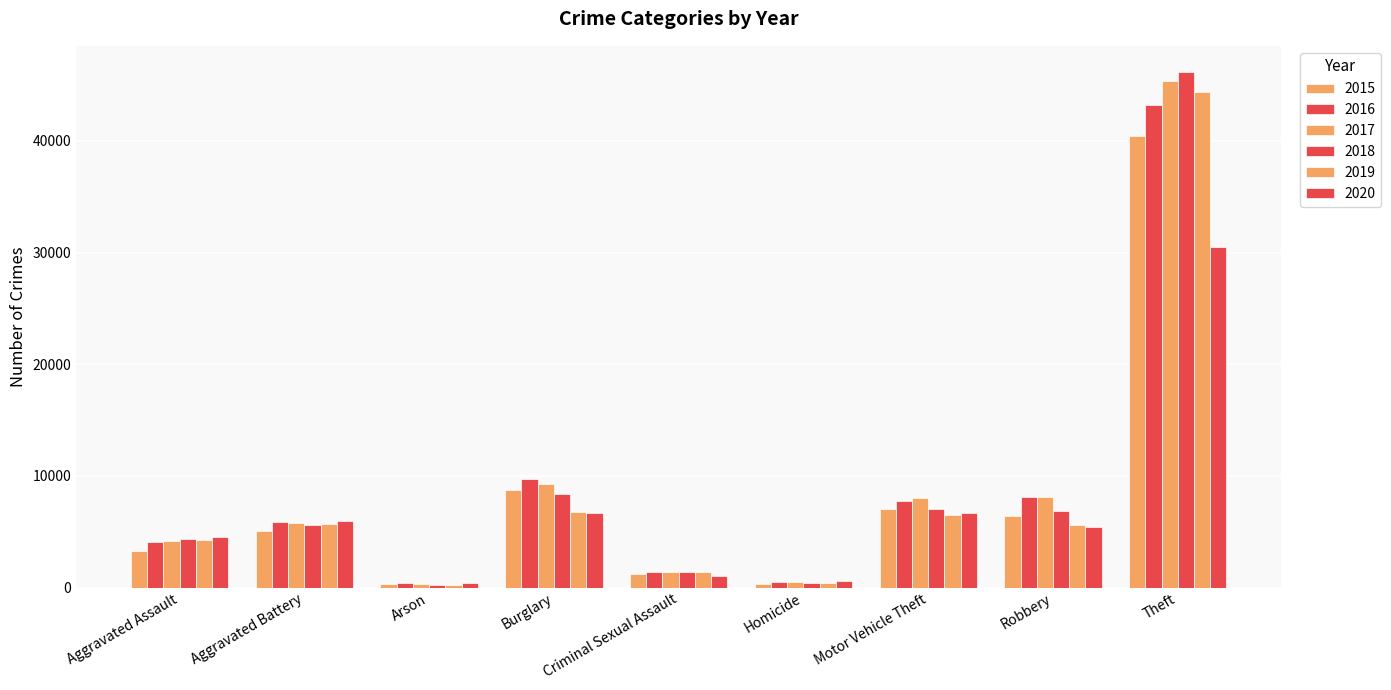

Is the value of 2016 at Aggravated Assault greater than the value of 2015 at Criminal Sexual Assault?

Yes